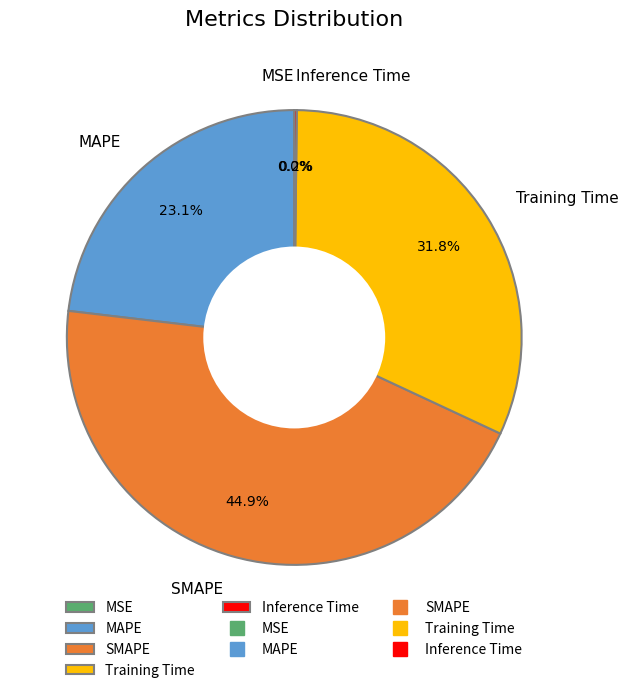

Which slice is the largest?

SMAPE